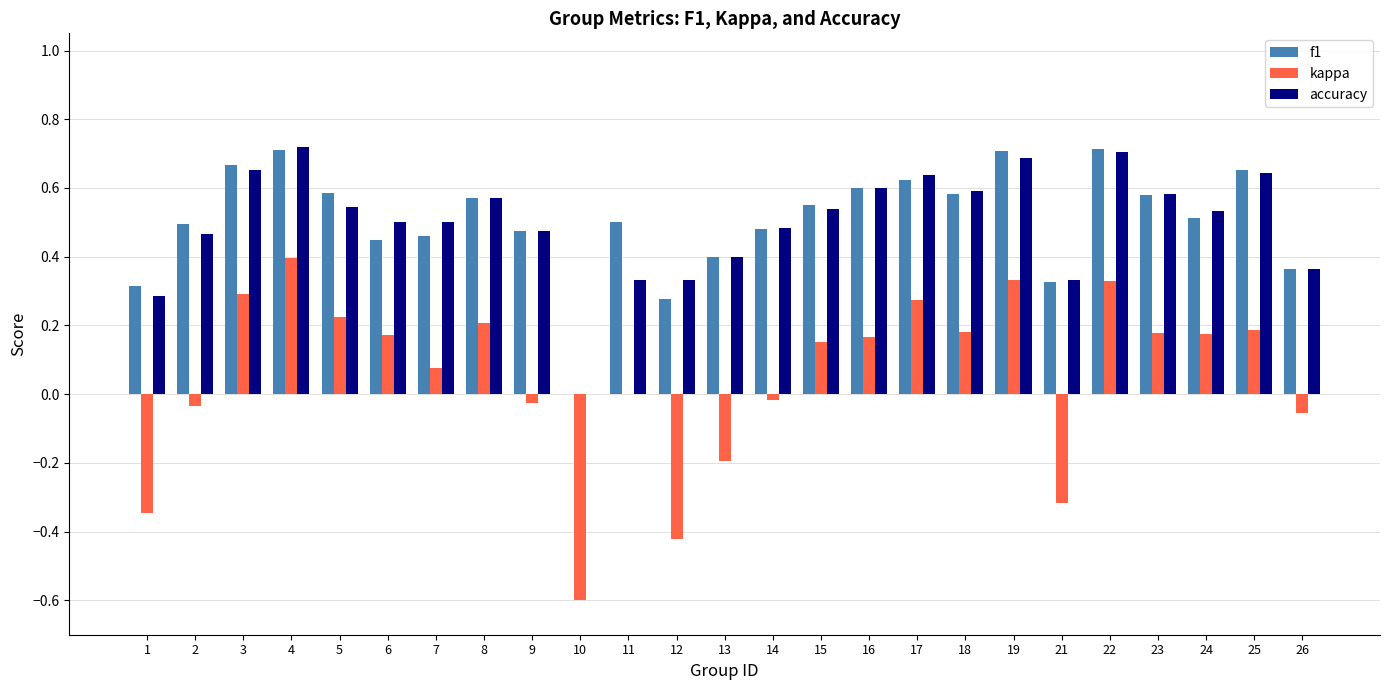

How many series are shown in this chart?

3